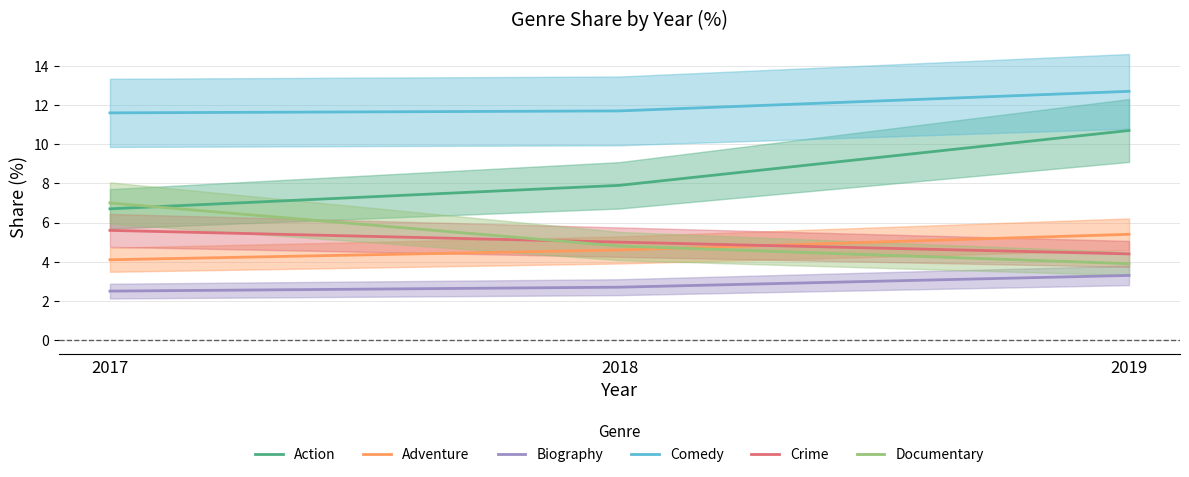

Reading left to right, extract all data points from this chart.

Action: 2017=6.7	2018=7.9	2019=10.7
Adventure: 2017=4.1	2018=4.6	2019=5.4
Biography: 2017=2.5	2018=2.7	2019=3.3
Comedy: 2017=11.6	2018=11.7	2019=12.7
Crime: 2017=5.6	2018=5.0	2019=4.4
Documentary: 2017=7.0	2018=4.8	2019=3.9